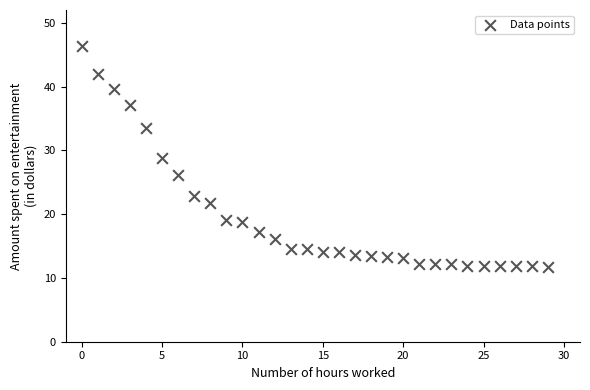

What is the range of Y values (max minus min)?

34.6